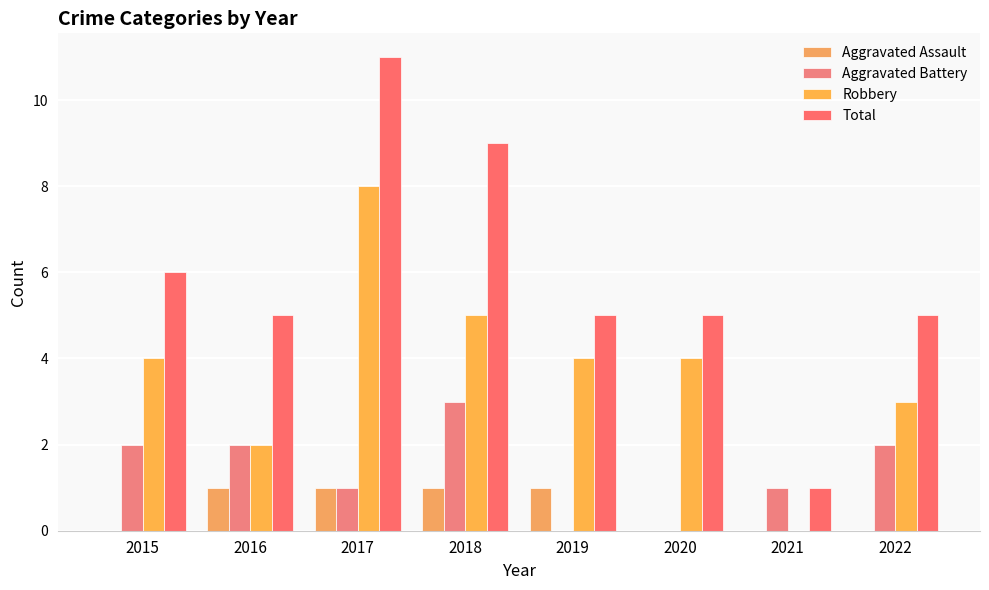

What is the maximum value for Total?

11